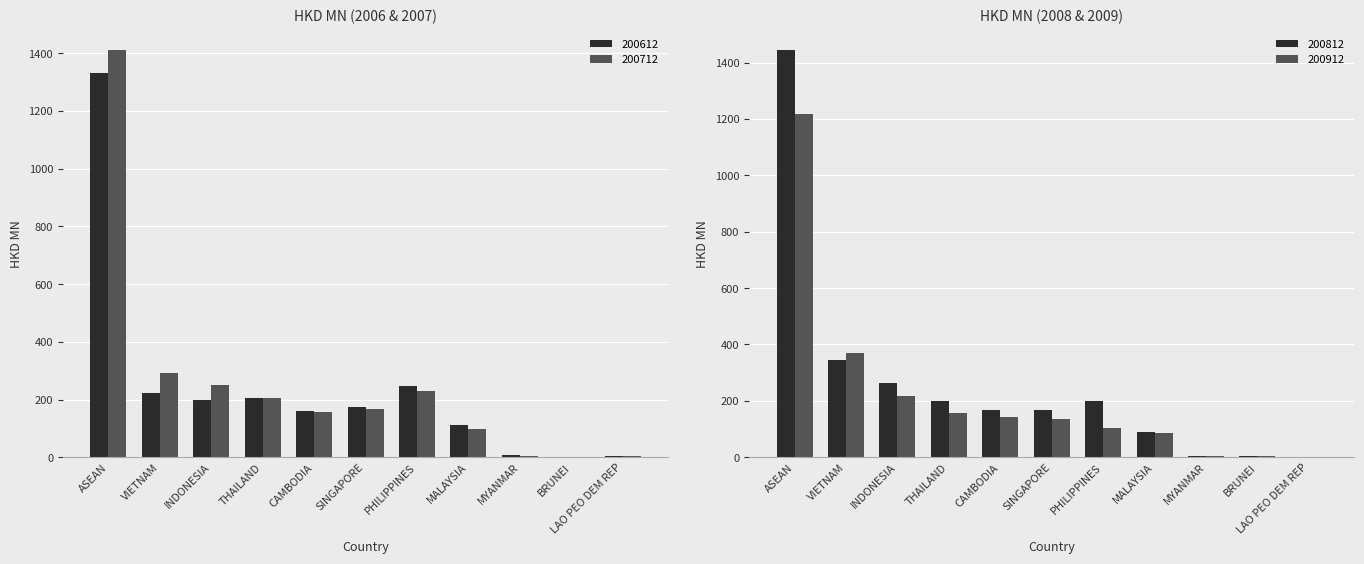

At which label does 200812 first exceed 167?

ASEAN